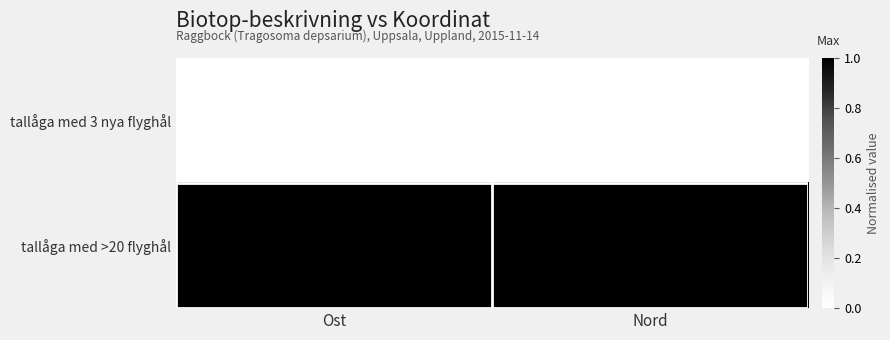

What is the spread (max minus min) of values at Ost?

1